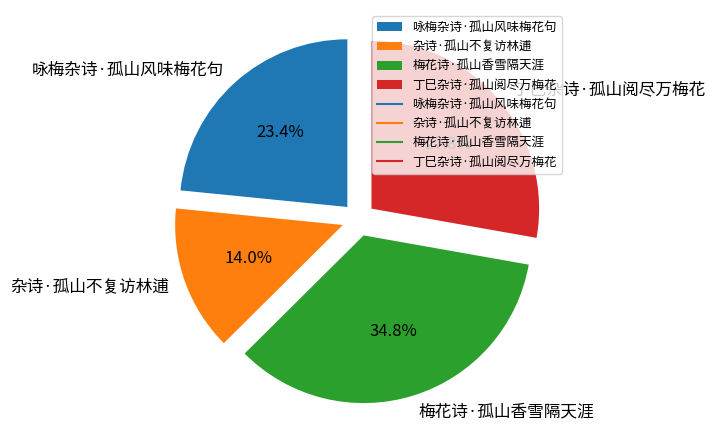

To the nearest percent, what is the combined percentage of 梅花诗·孤山香雪隔天涯 and 咏梅杂诗·孤山风味梅花句?

58%